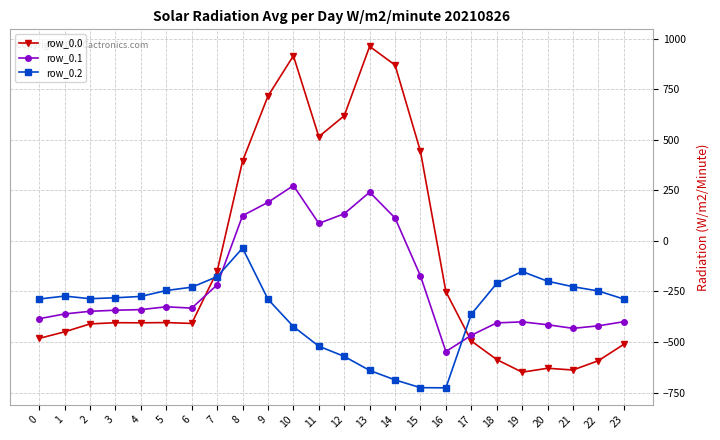

How many lines are shown in the chart?

3